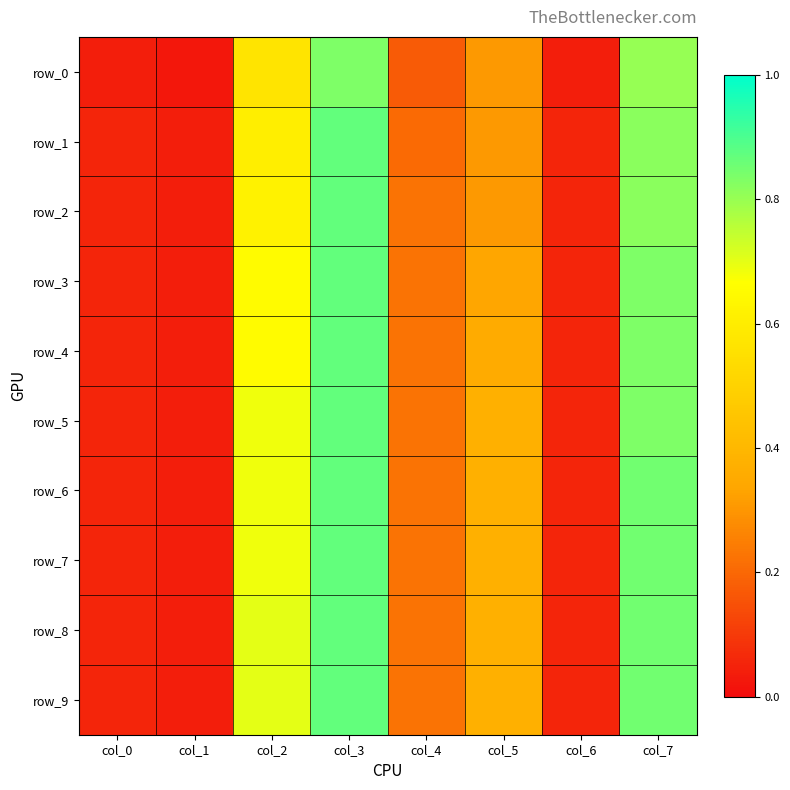

At which category is the sum across all series the highest?

col_3